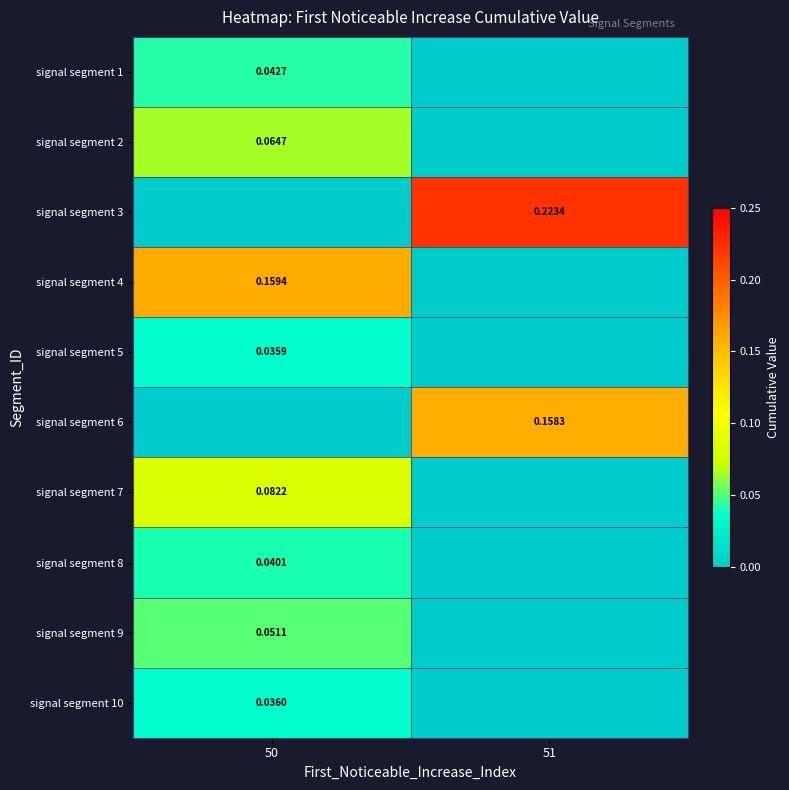

Is the value of signal segment 5 at 50 greater than the value of signal segment 8 at 50?

No